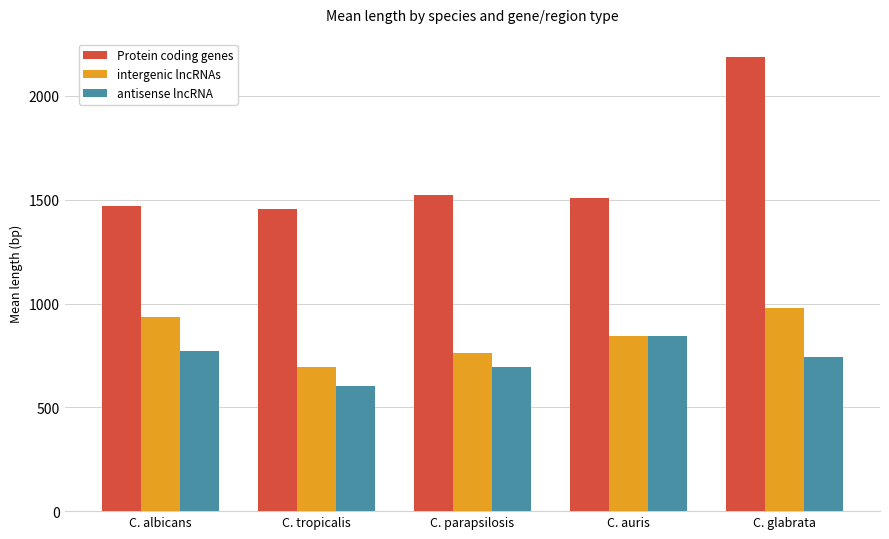

How many data points in Protein coding genes are less than 1509?

2